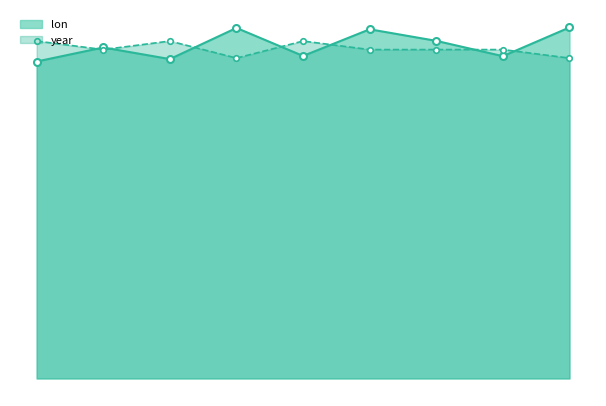

How many lines are shown in the chart?

2